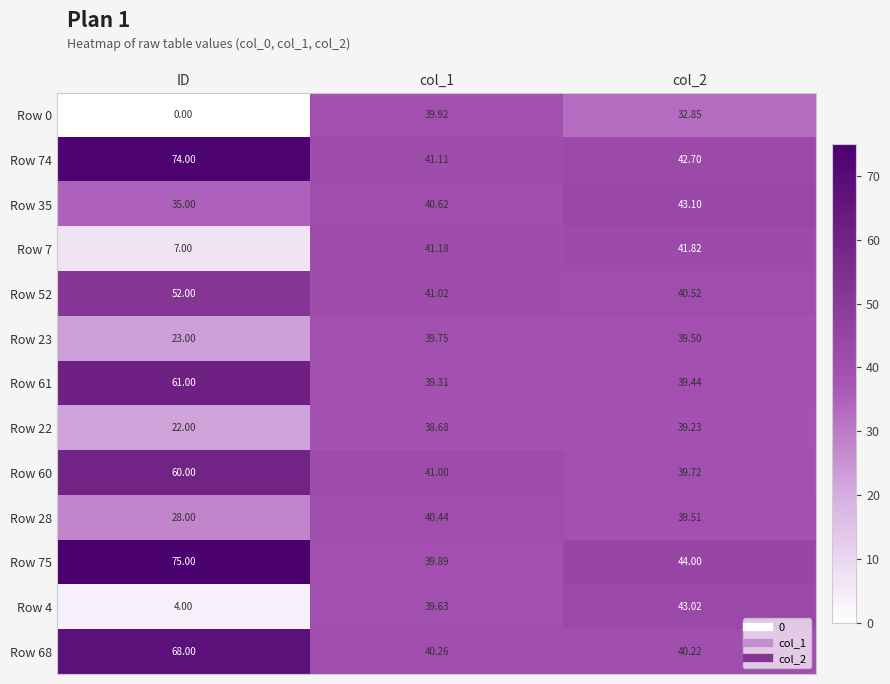

List the series in order of their peak value, lowest first.

Row 22, Row 23, Row 0, Row 28, Row 7, Row 4, Row 35, Row 52, Row 60, Row 61, Row 68, Row 74, Row 75